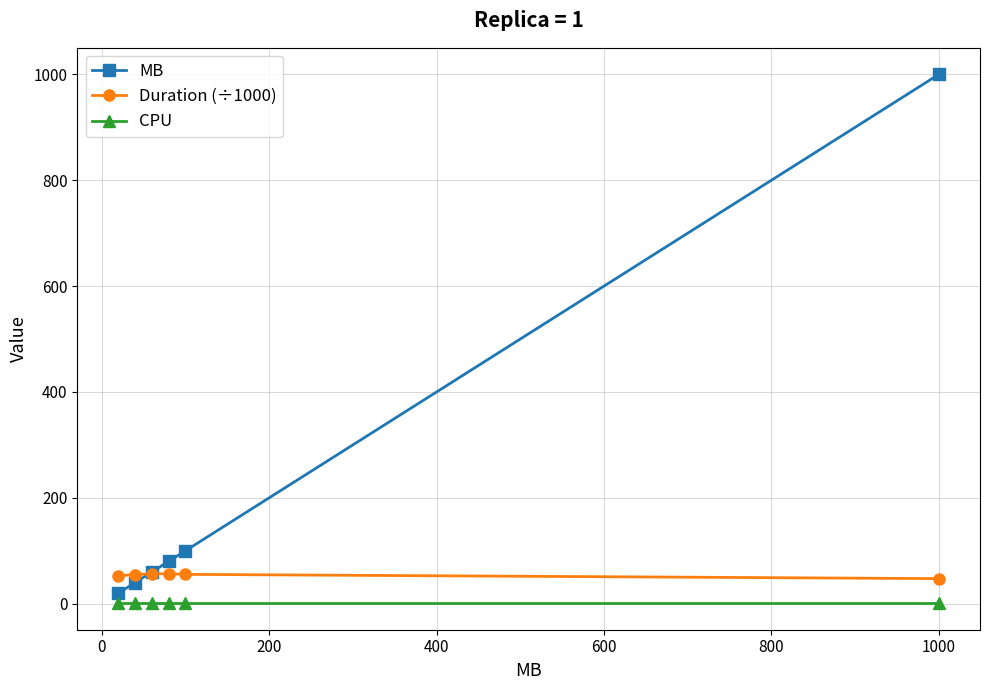

Does the chart have visible grid lines?

Yes